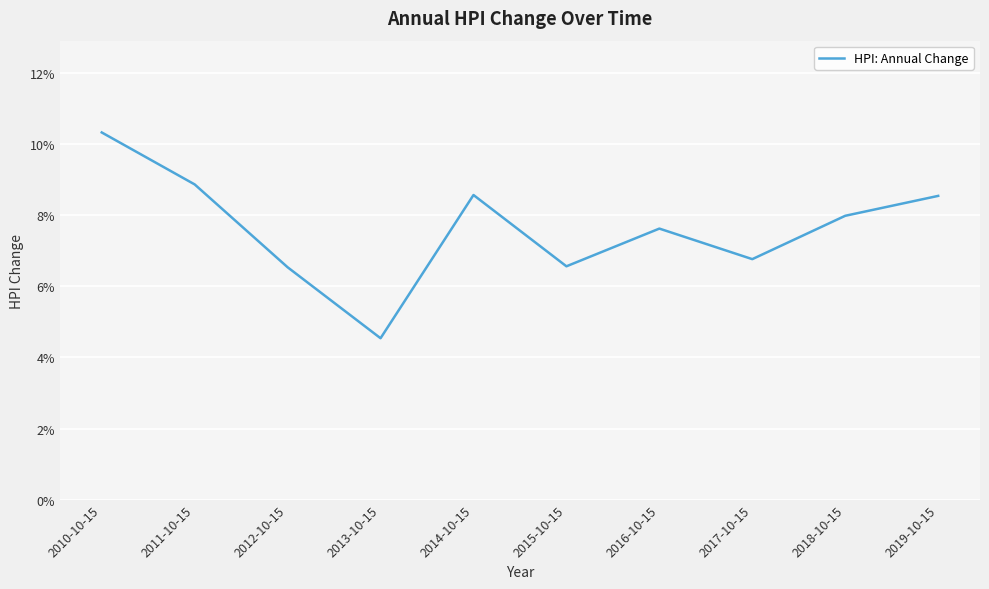

How many points are lower than both their immediate neighbors (excluding endpoints)?

3